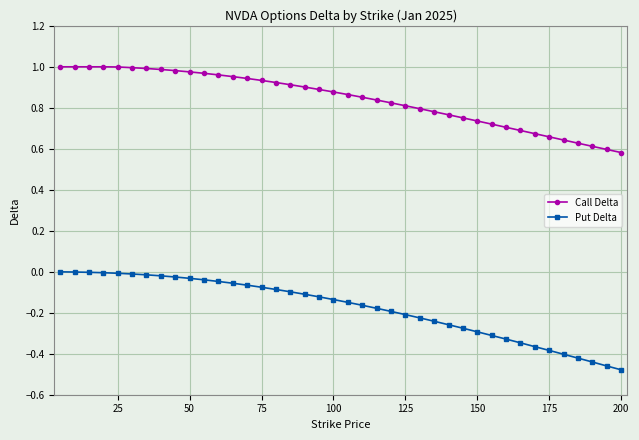

What is the difference between the second highest and minimum values in the Put Delta series?

0.5